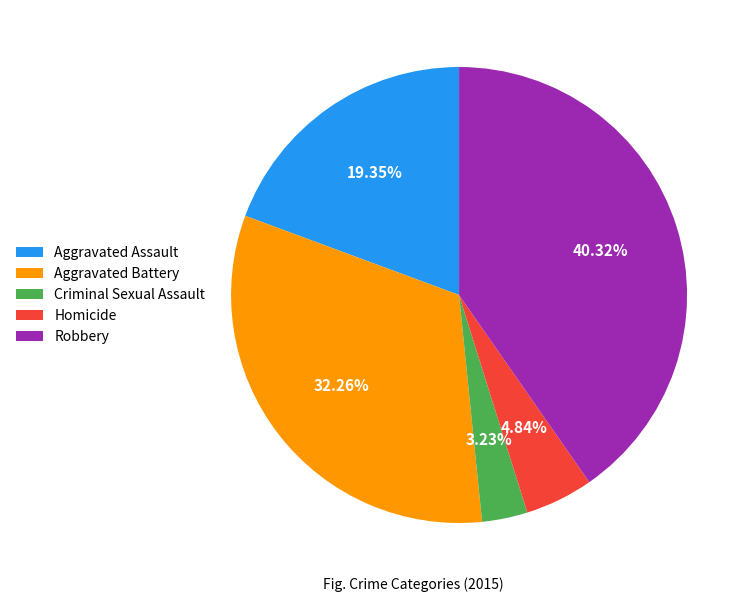

Combined, do Homicide and Aggravated Battery account for over 50%?

No